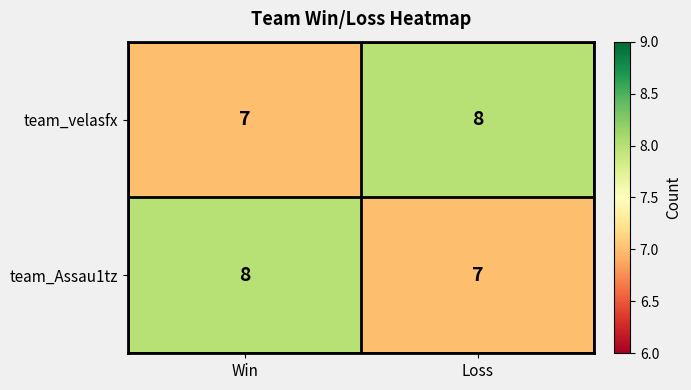

Count the number of data series in this chart.

2